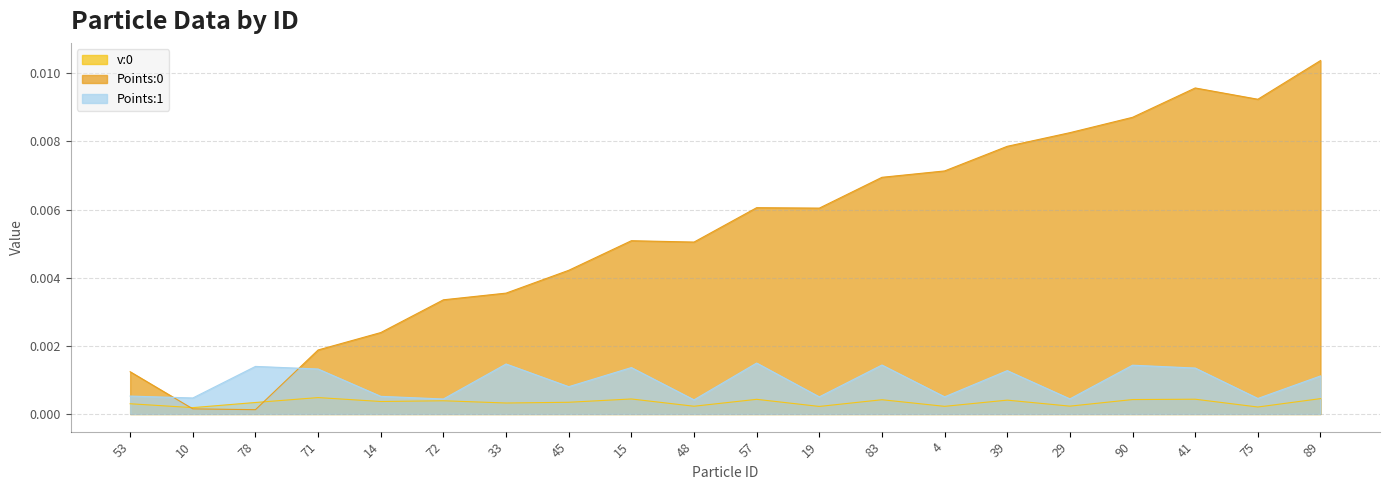

Is the value of Points:0 at 89 greater than the value of Points:1 at 57?

Yes